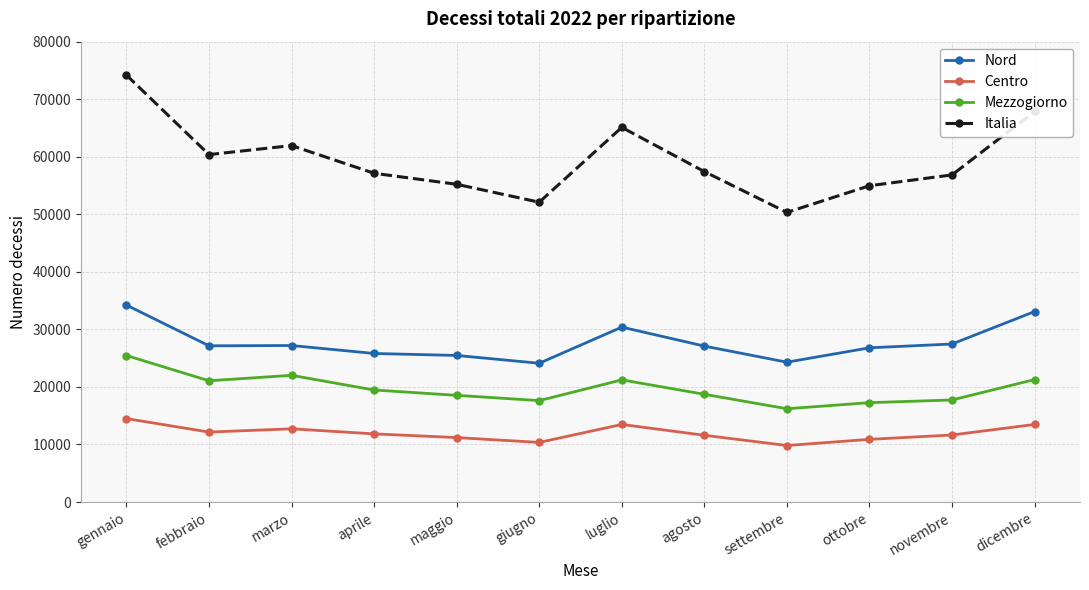

What is the minimum value for Centro?

9822